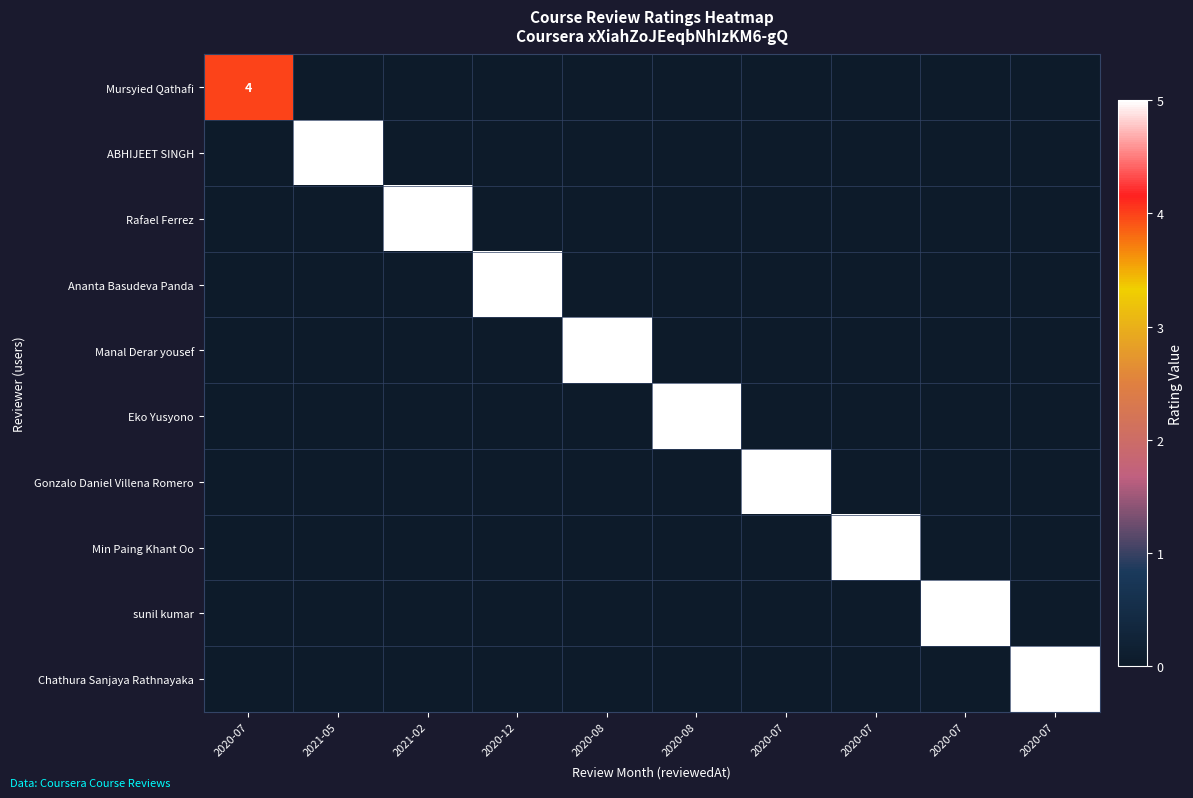

Is the value of sunil kumar at 2020-07 greater than the value of Ananta Basudeva Panda at 2020-08?

No